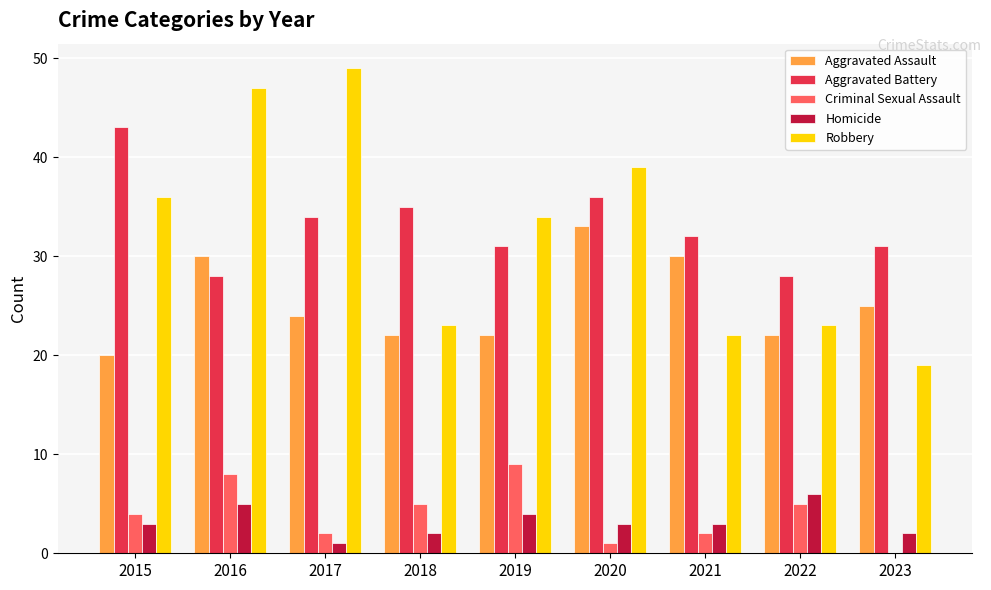

Which series changed the most between 2018 and 2020?

Robbery